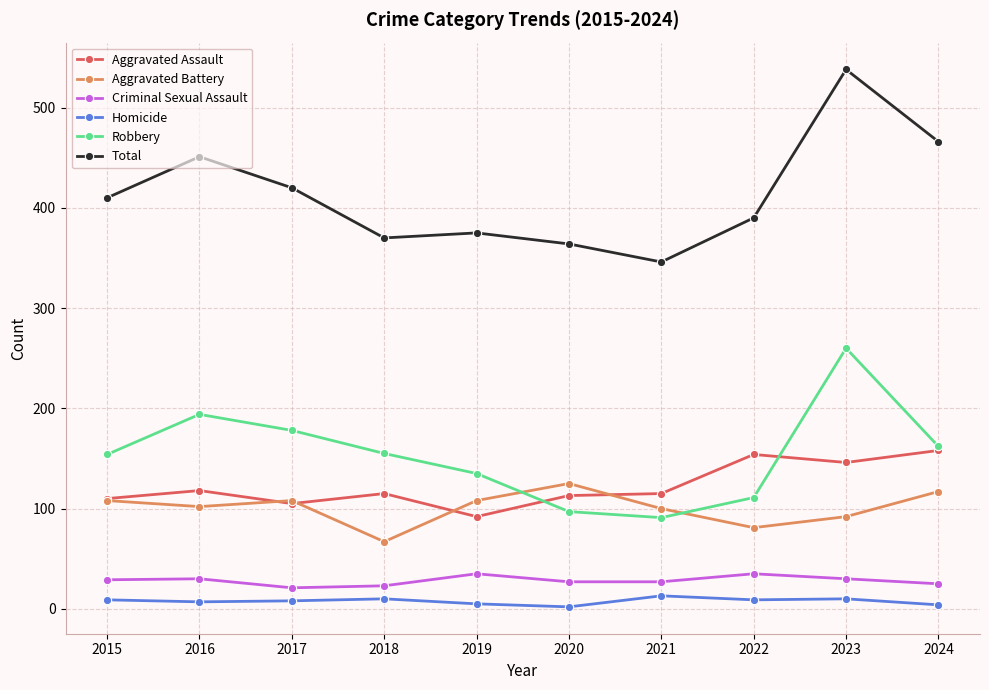

Read the Total value at 2019.

375